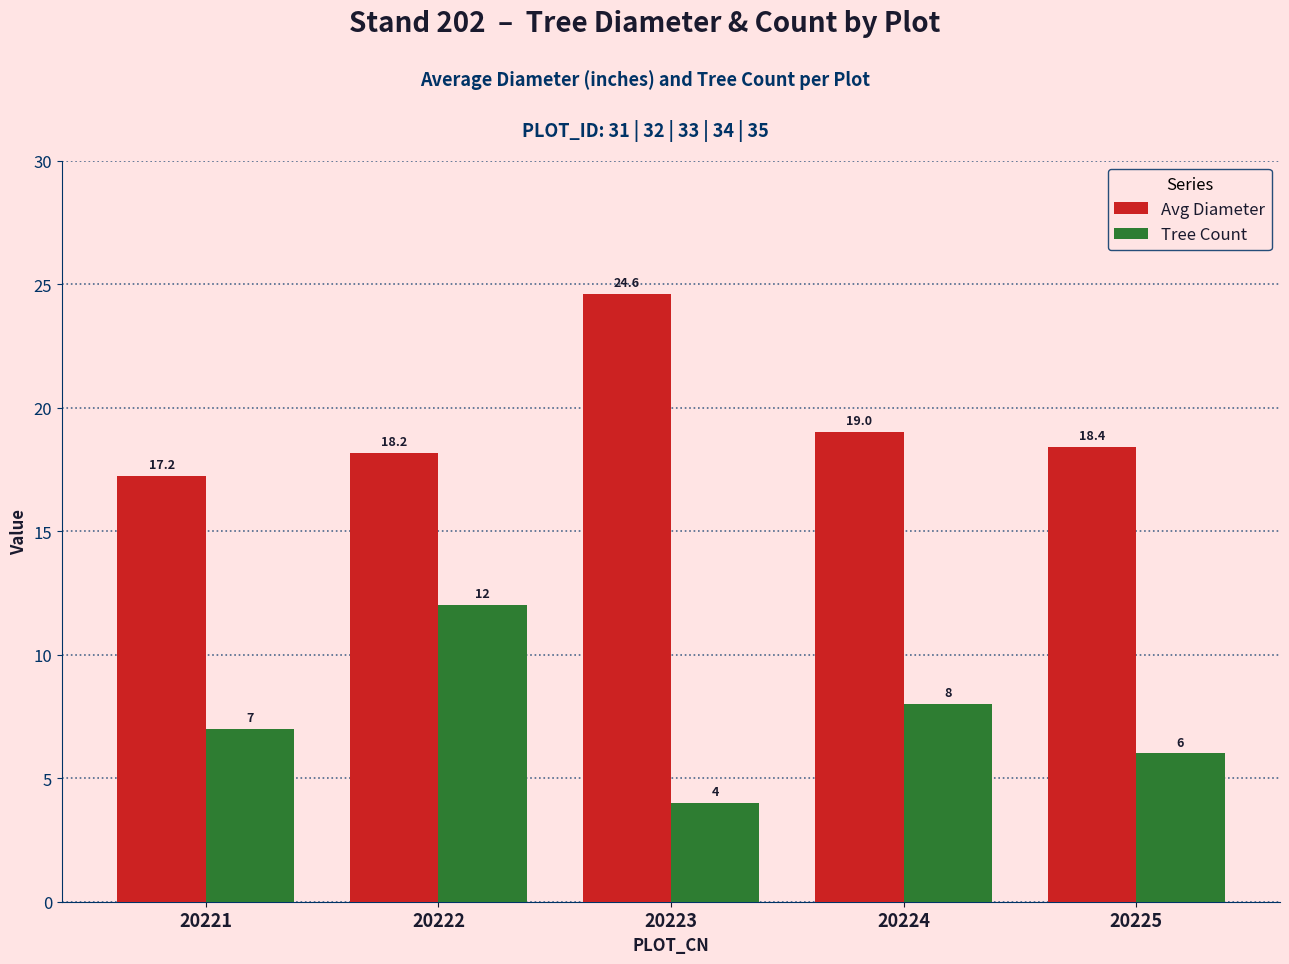

What is the sum of all Avg Diameter values?

97.4